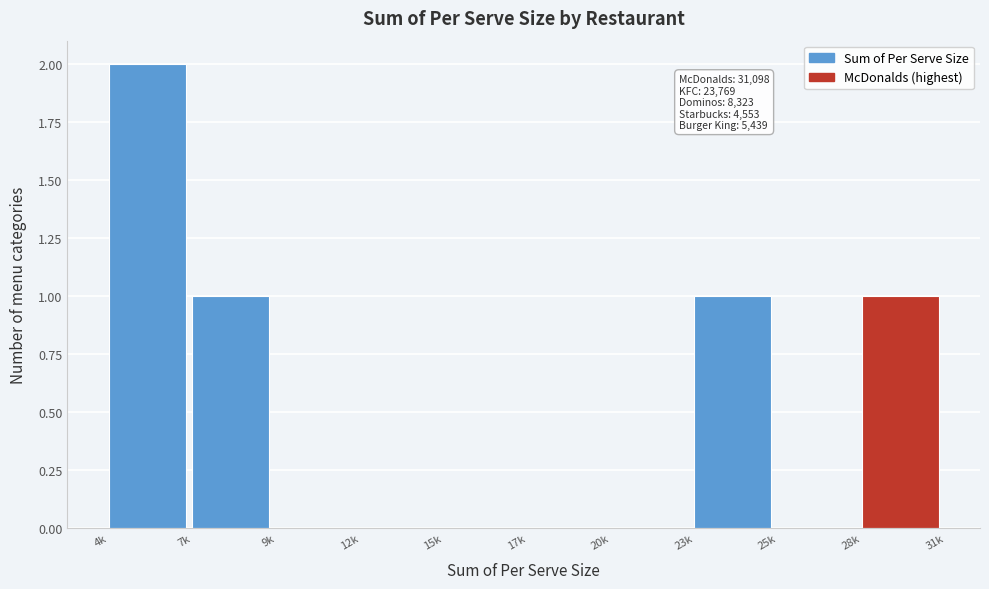

Reading left to right, transcribe all the data shown in this chart.

4k=2	7k=1	9k=0	12k=0	15k=0	17k=0	20k=0	23k=1	25k=0	28k=1